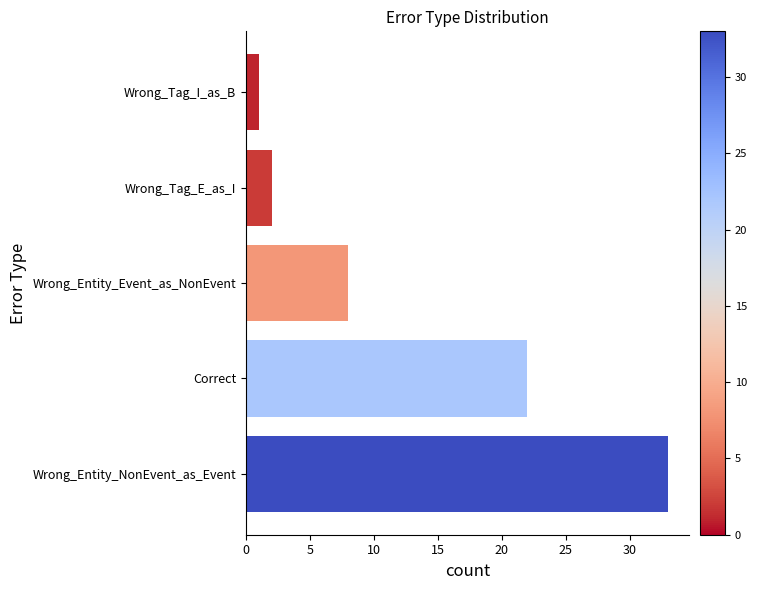

Are the bars grouped side by side (vs. stacked)?

No